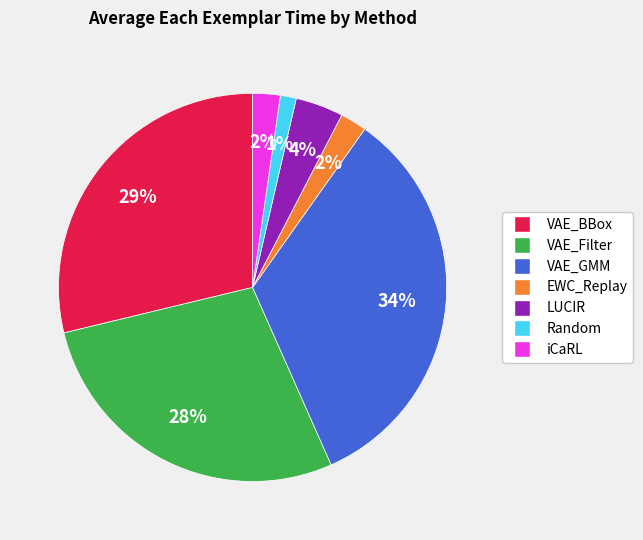

True or false: LUCIR accounts for 14% of the total.

False